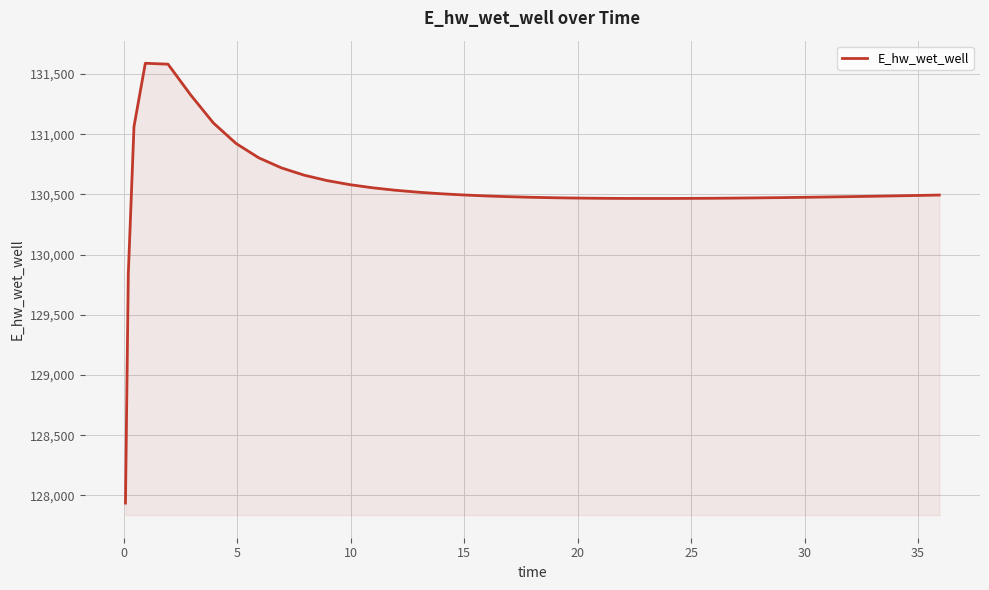

What is the difference between the maximum and minimum values?

3652.6